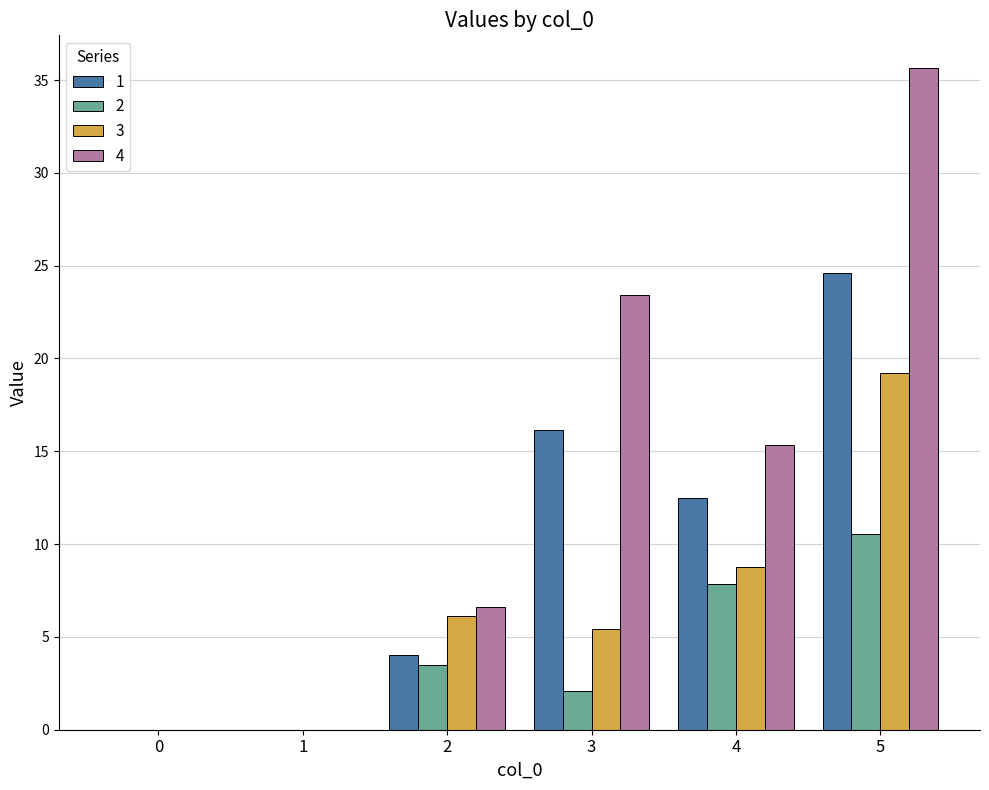

Which category has the highest value across all series?

5